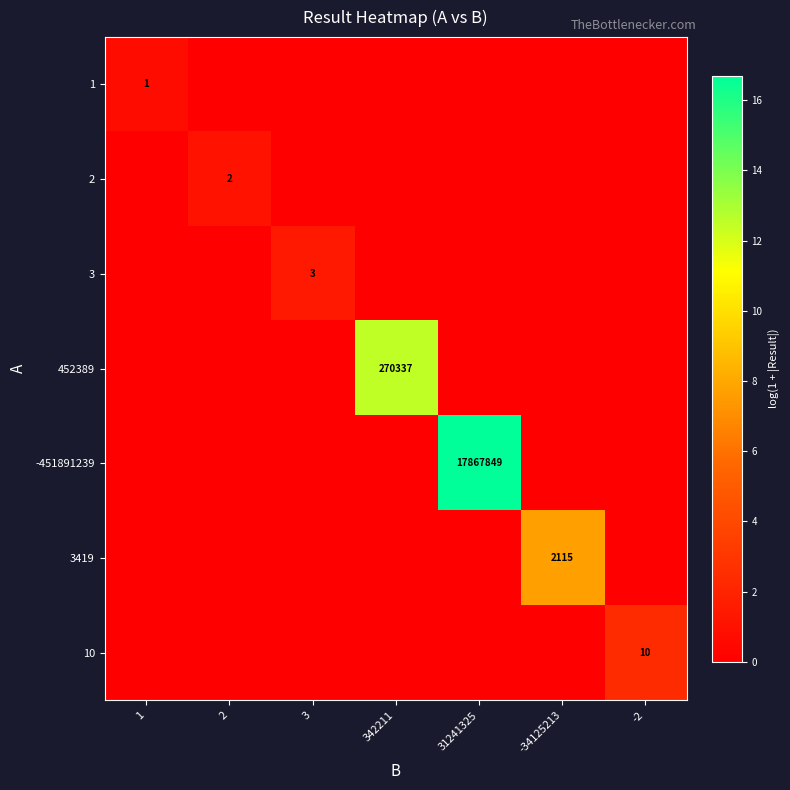

At how many categories does at least one series exceed 6?

3